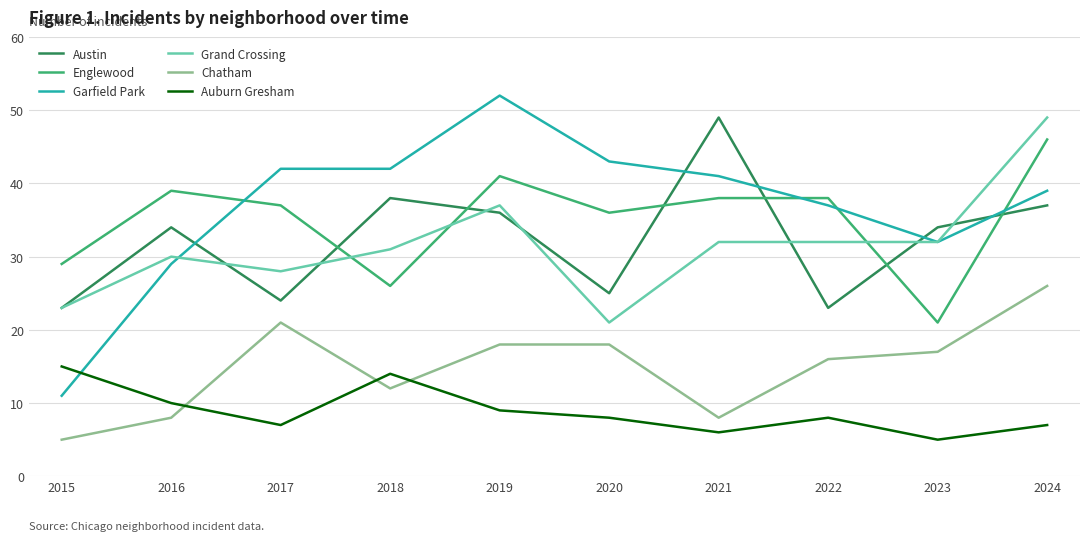

Is it true that Englewood equals 11 at 2020?

False